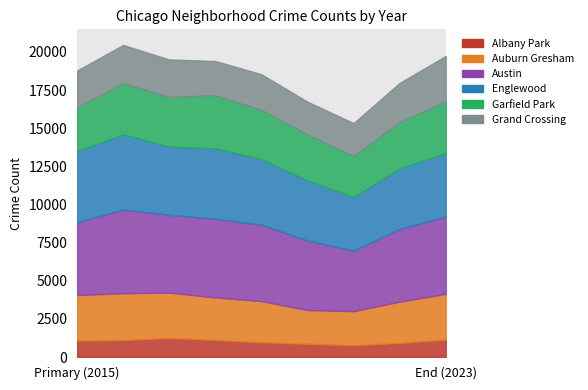

At which category does Grand Crossing reach its first local peak?

2016